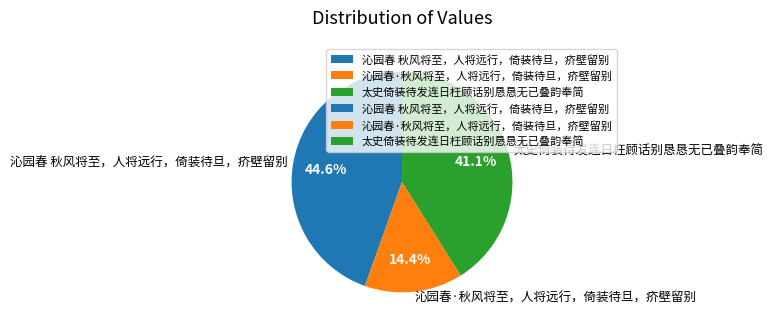

Is it true that 沁园春·秋风将至，人将远行，倚装待旦，疥壁留别 is 14% of the pie?

True